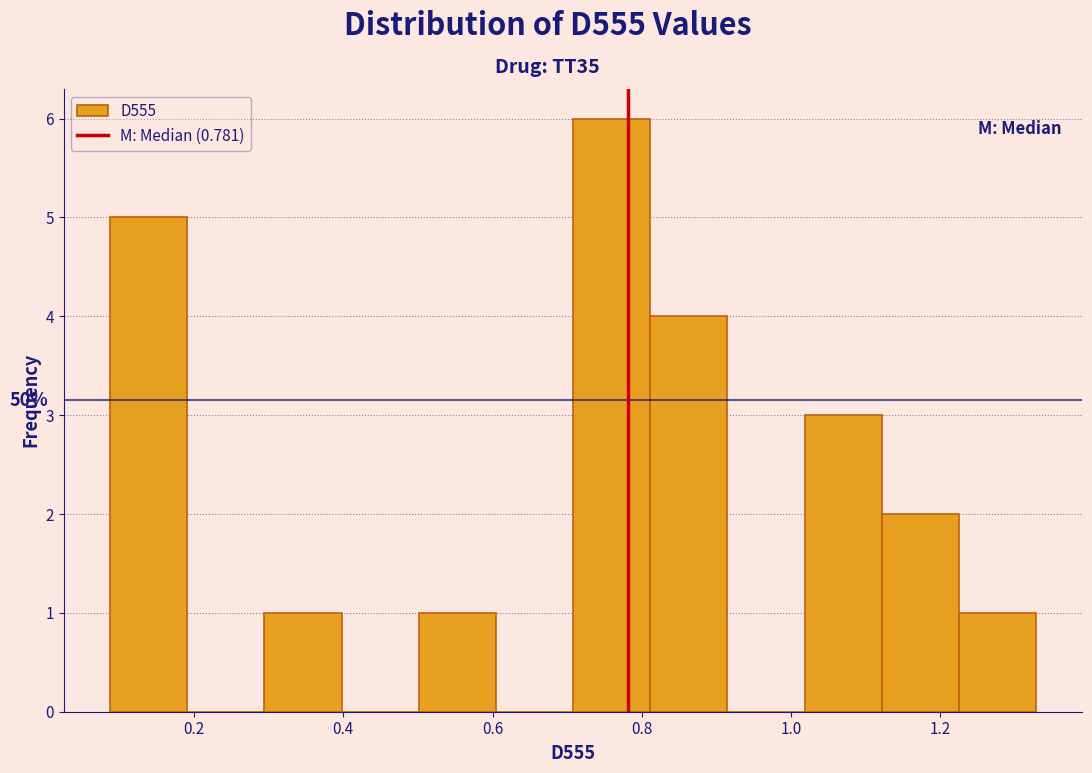

Over which range of the x-axis is the bar tallest?

0.70 to 0.82